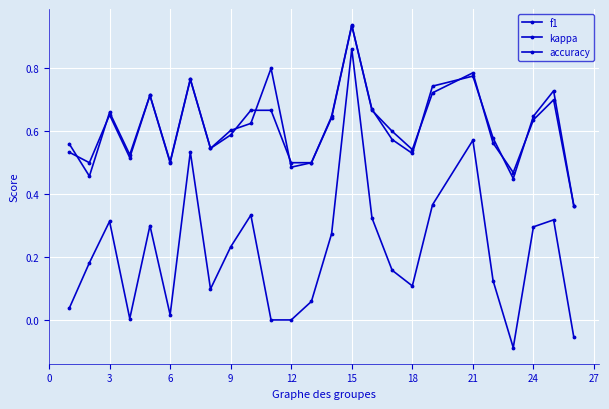

Does the chart have visible grid lines?

Yes